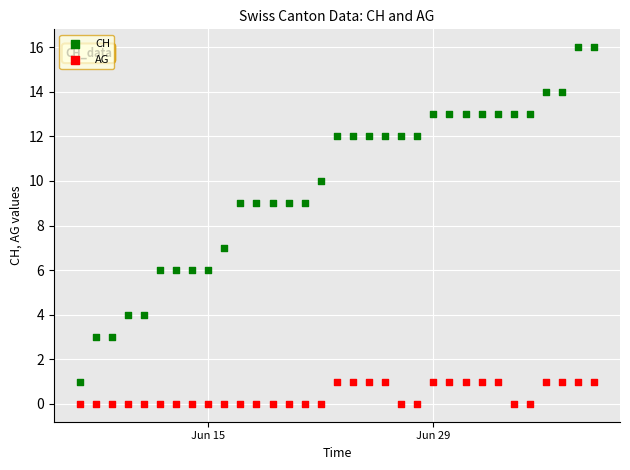

Which series contains the highest Y value?

CH